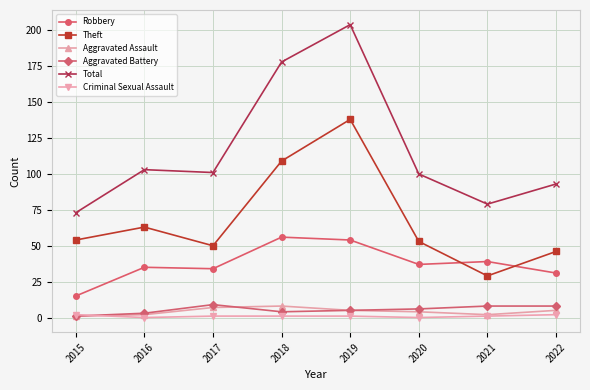

True or false: Robbery and Total cross at least once.

False